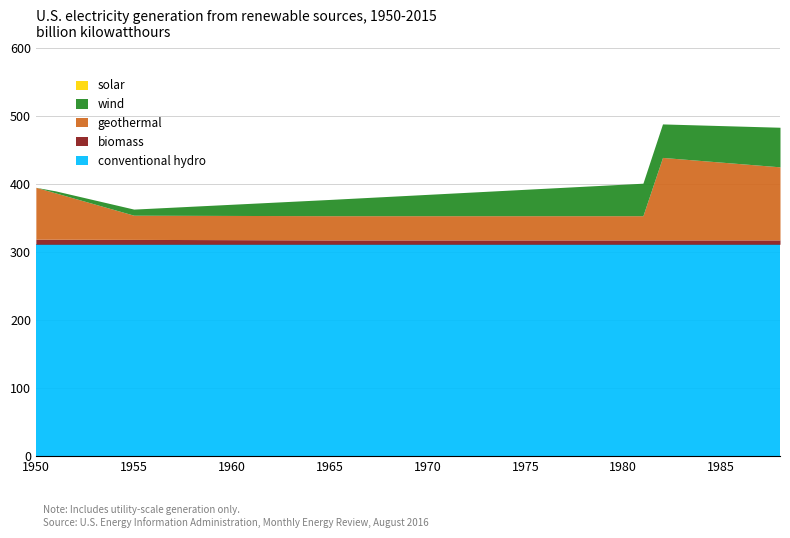

What is the maximum value for conventional hydro?

311.7